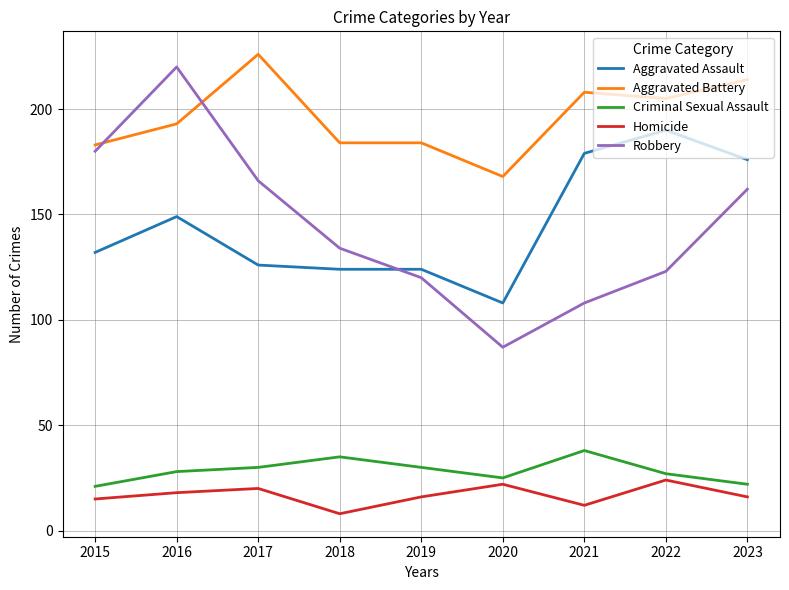

At which category does Robbery reach its first local peak?

2016